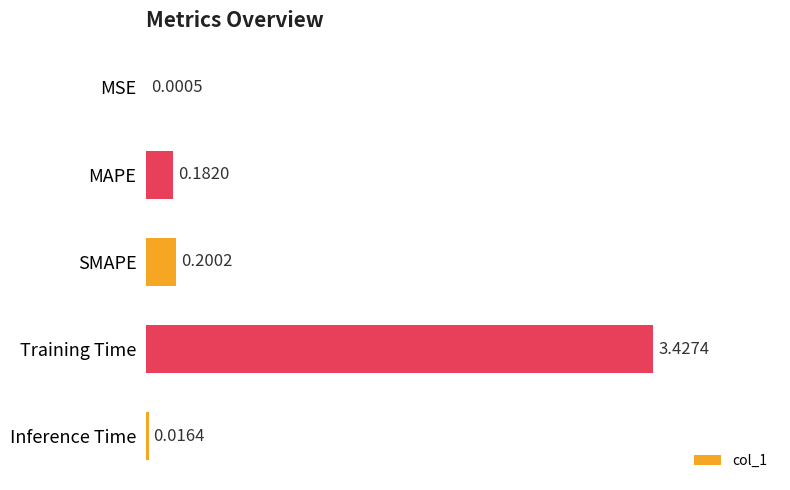

Are the bars horizontal?

Yes